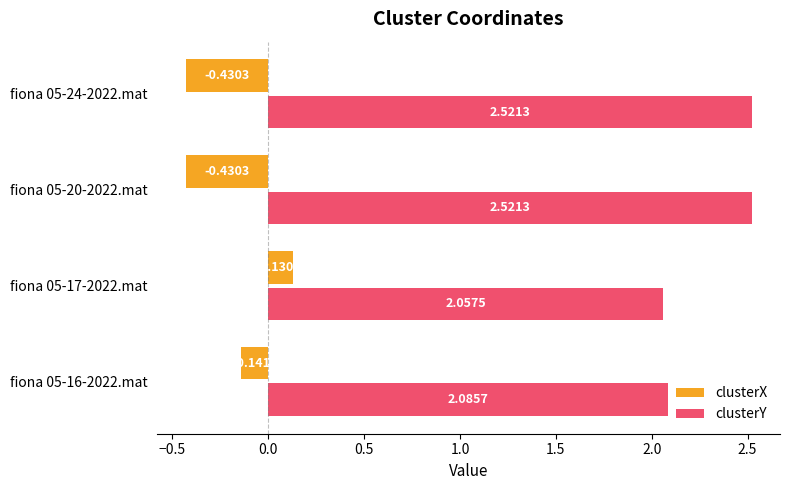

List the series in order of their overall mean, lowest first.

clusterX, clusterY